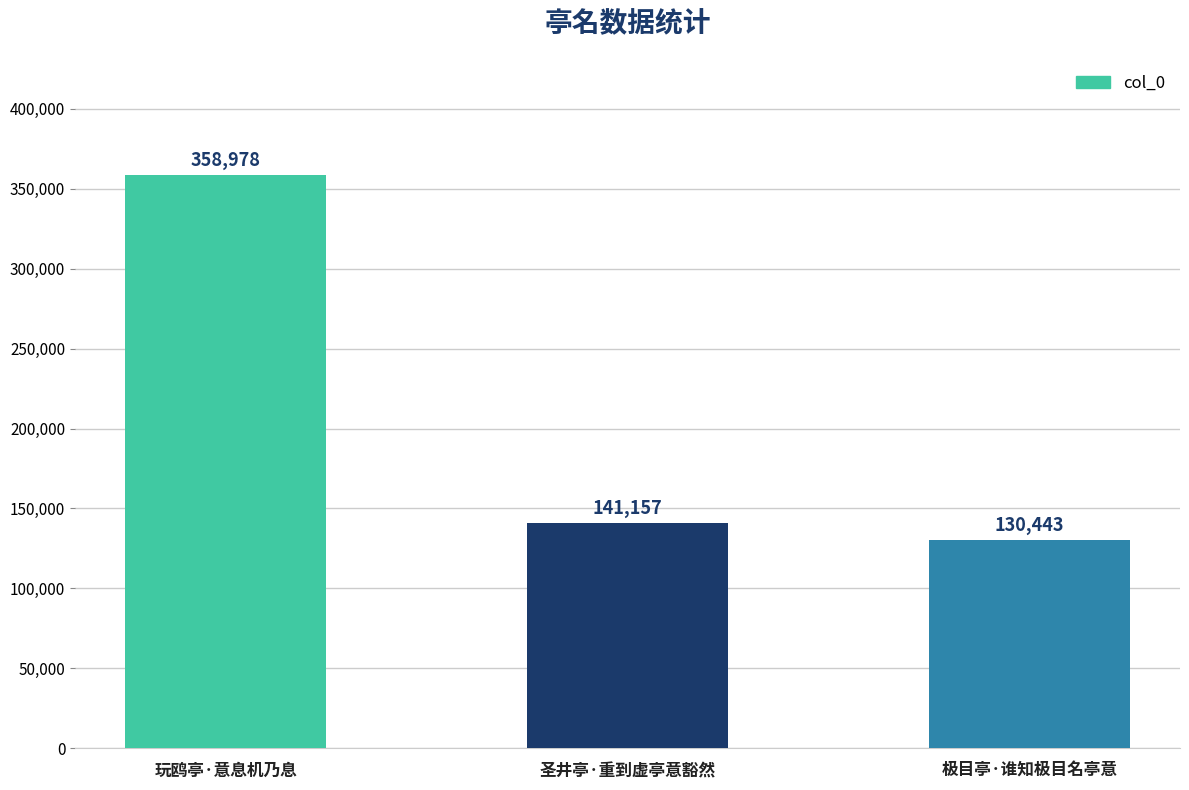

What is the label of the 3rd bar from the left?

极目亭·谁知极目名亭意